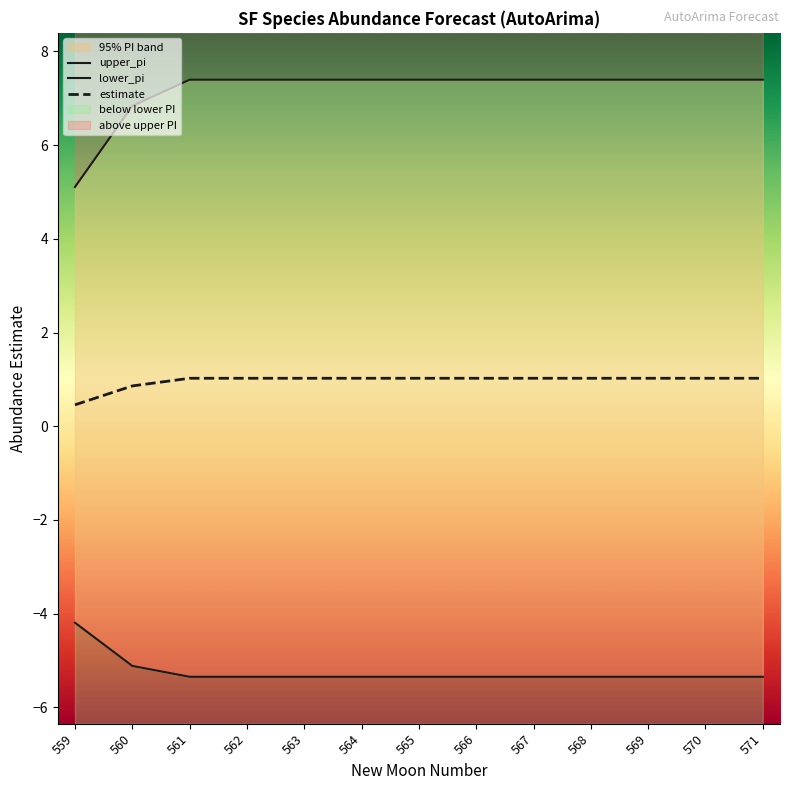

Is it true that estimate equals 1.0 at 563?

True